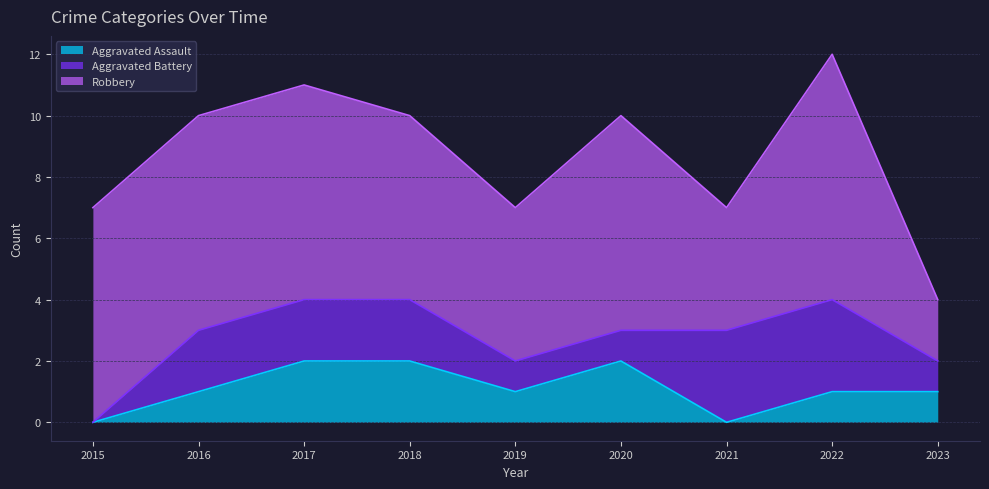

Which has a higher value, 2016 or 2018?

2018